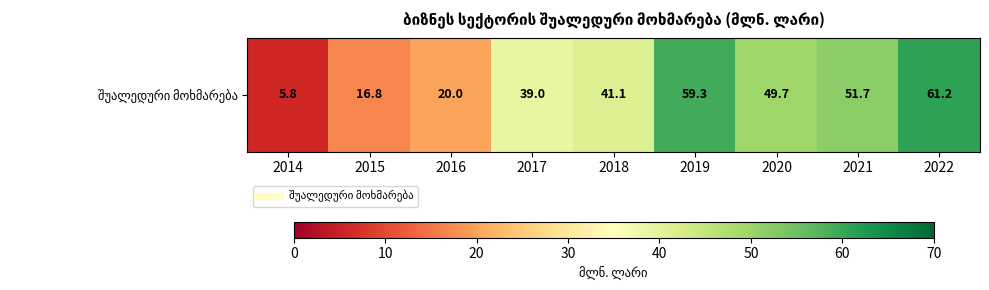

Reading left to right, transcribe all the data shown in this chart.

2014=5.8	2015=16.8	2016=20.0	2017=39.0	2018=41.1	2019=59.3	2020=49.7	2021=51.7	2022=61.2